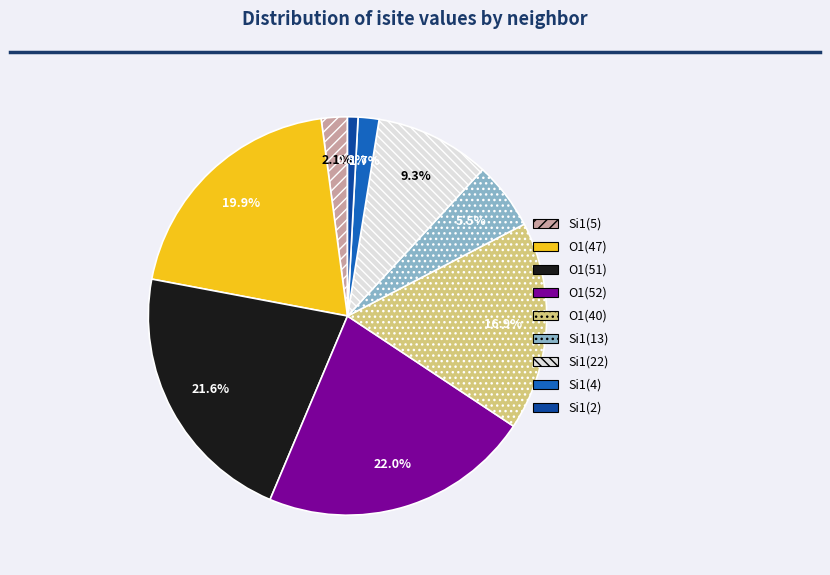

Which slice is the smallest?

Si1(2)